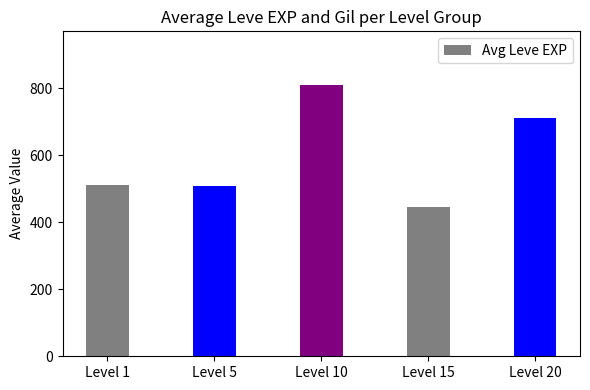

Where is the data nearest to the value 626?

Level 20